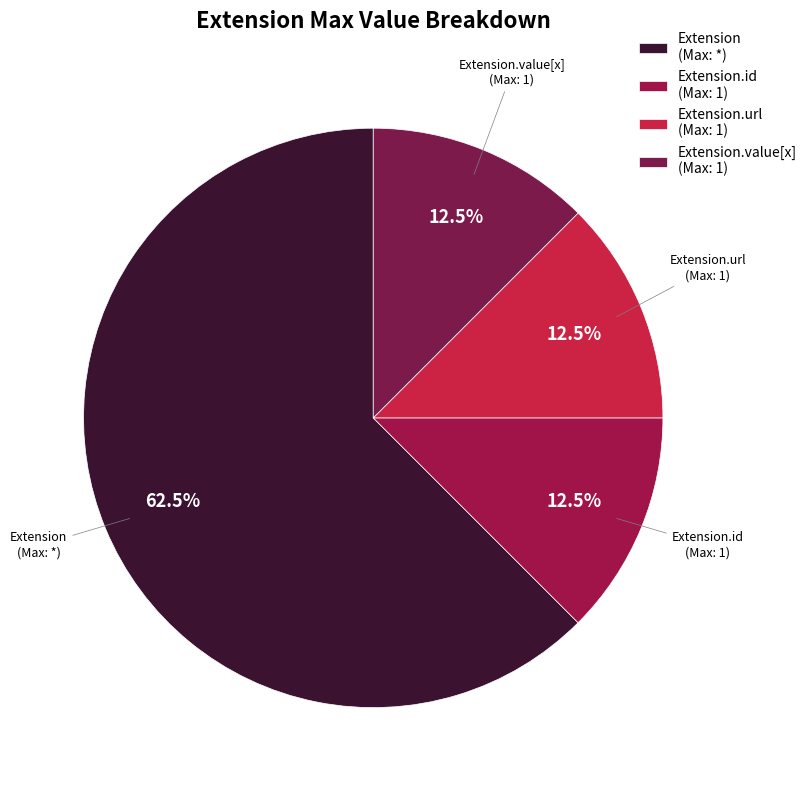

Which slice is the largest?

Extension (Max: *)